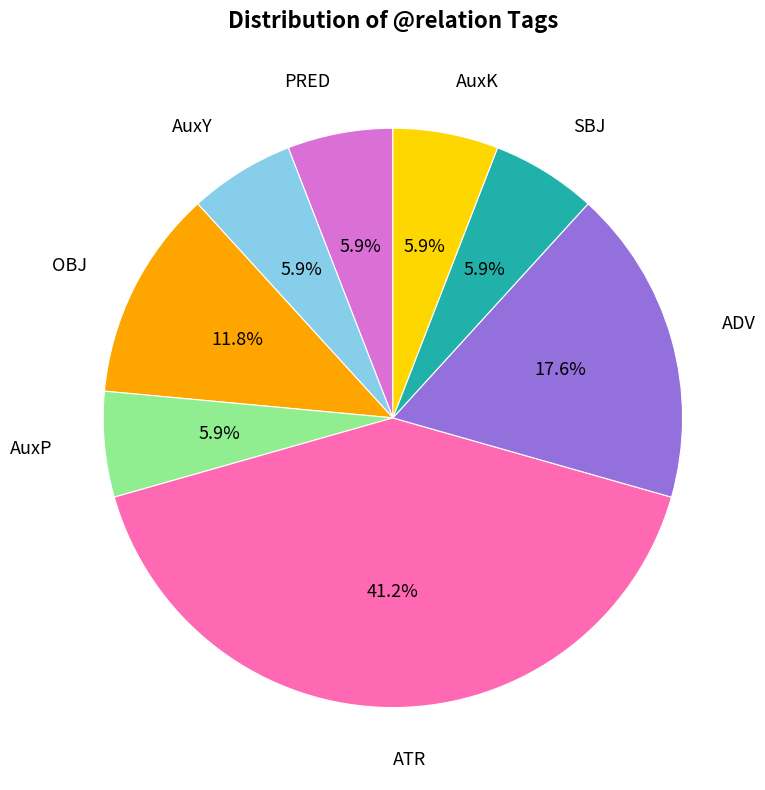

To the nearest percent, what is the difference between the ADV and SBJ slice percentages?

12%